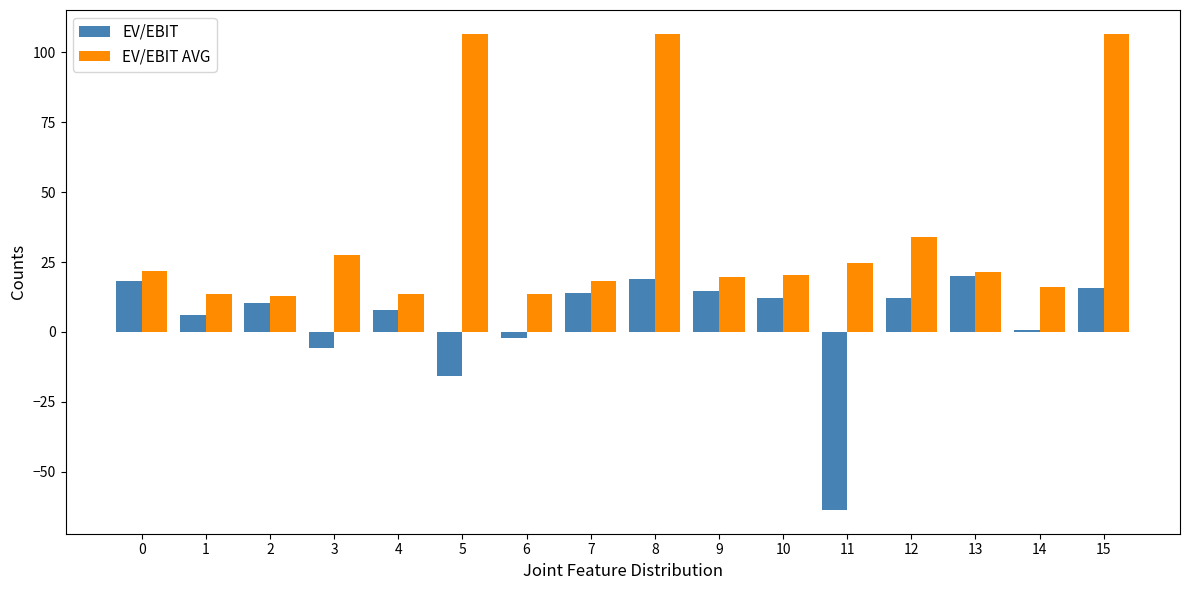

Where is EV/EBIT AVG nearest to the value 59?

12